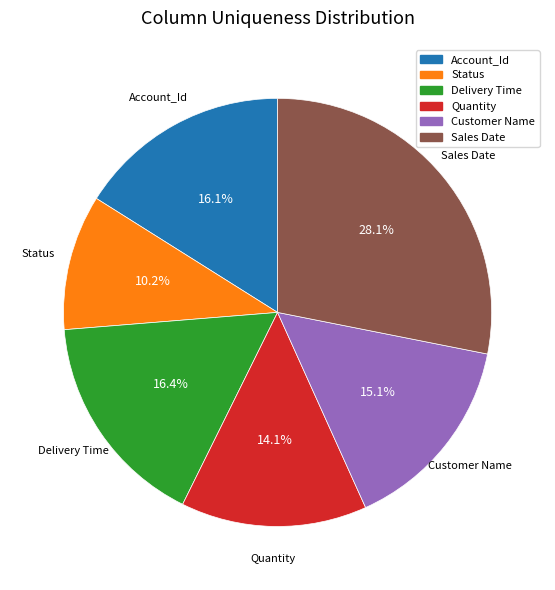

What portion of the pie excludes Account_Id?

83.9%